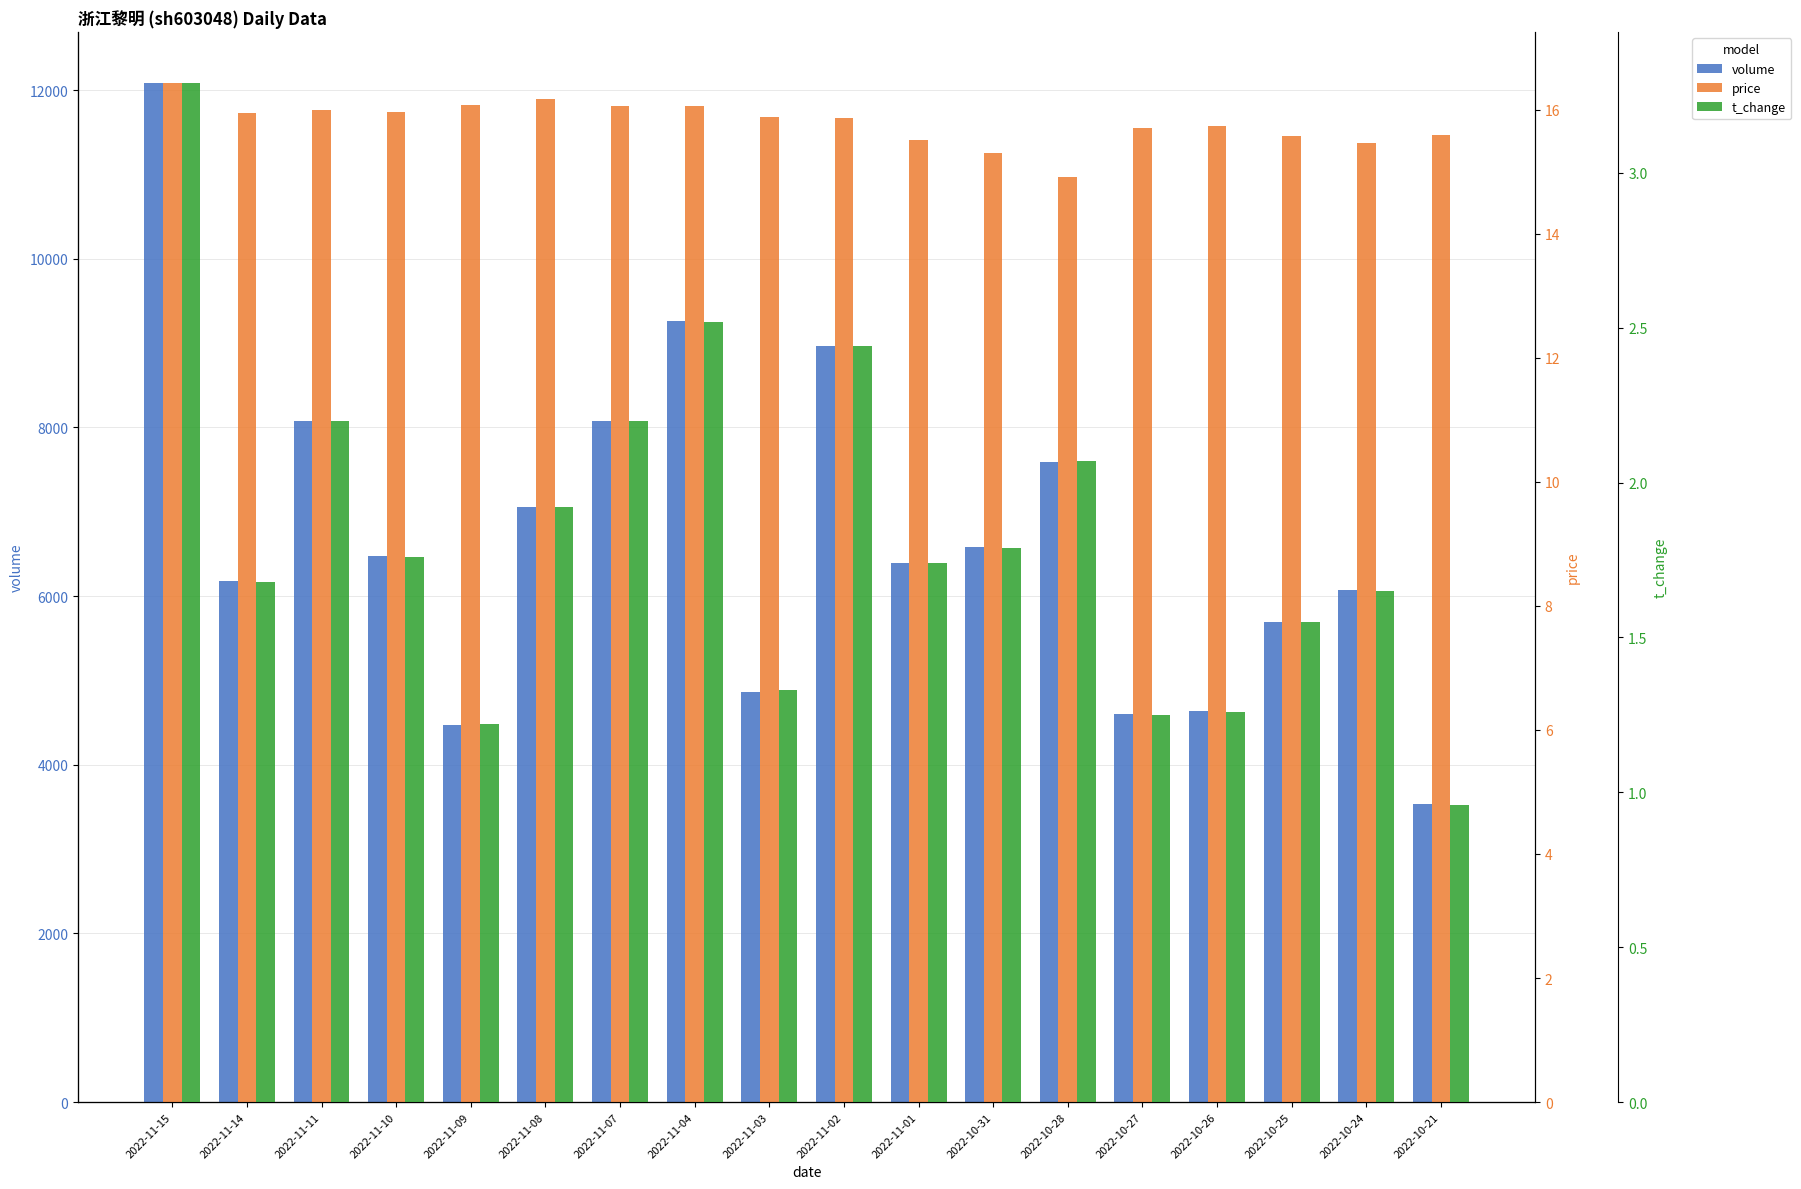

Which category has the lowest value across all series?

2022-10-21